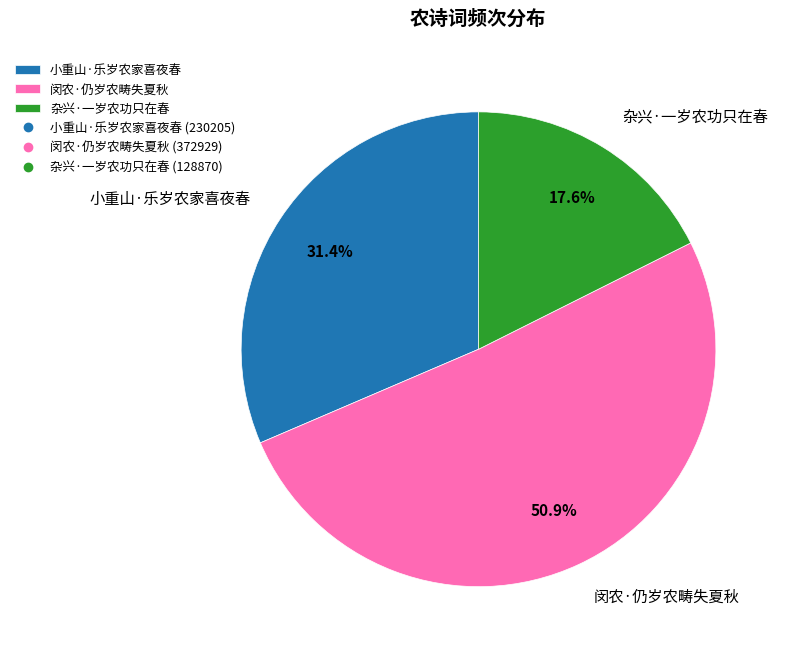

What portion of the pie excludes 小重山·乐岁农家喜夜春?

68.6%